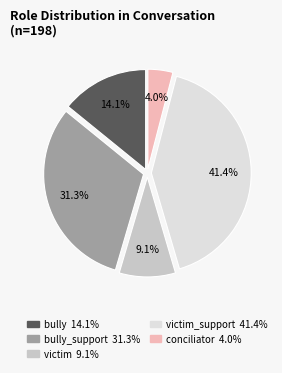

Is there any slice that represents more than half of the pie?

No